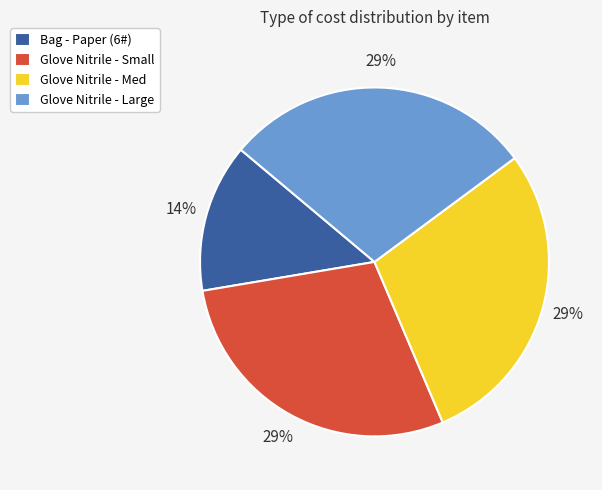

Is there any slice that represents more than half of the pie?

No